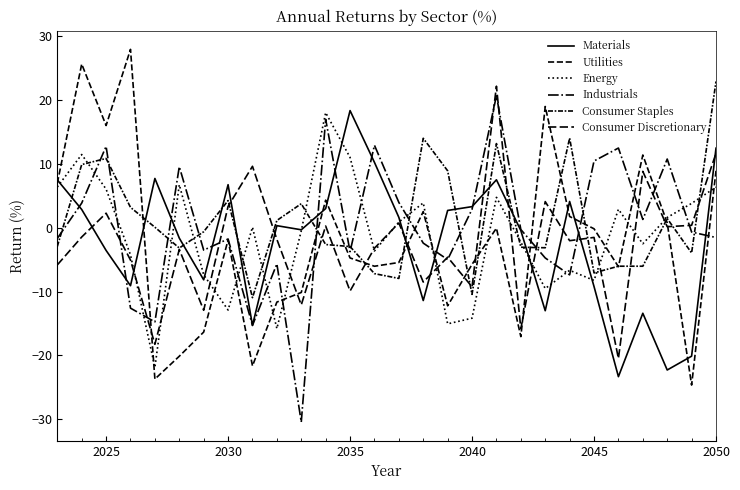

Does the chart display data point markers on the line(s)?

No